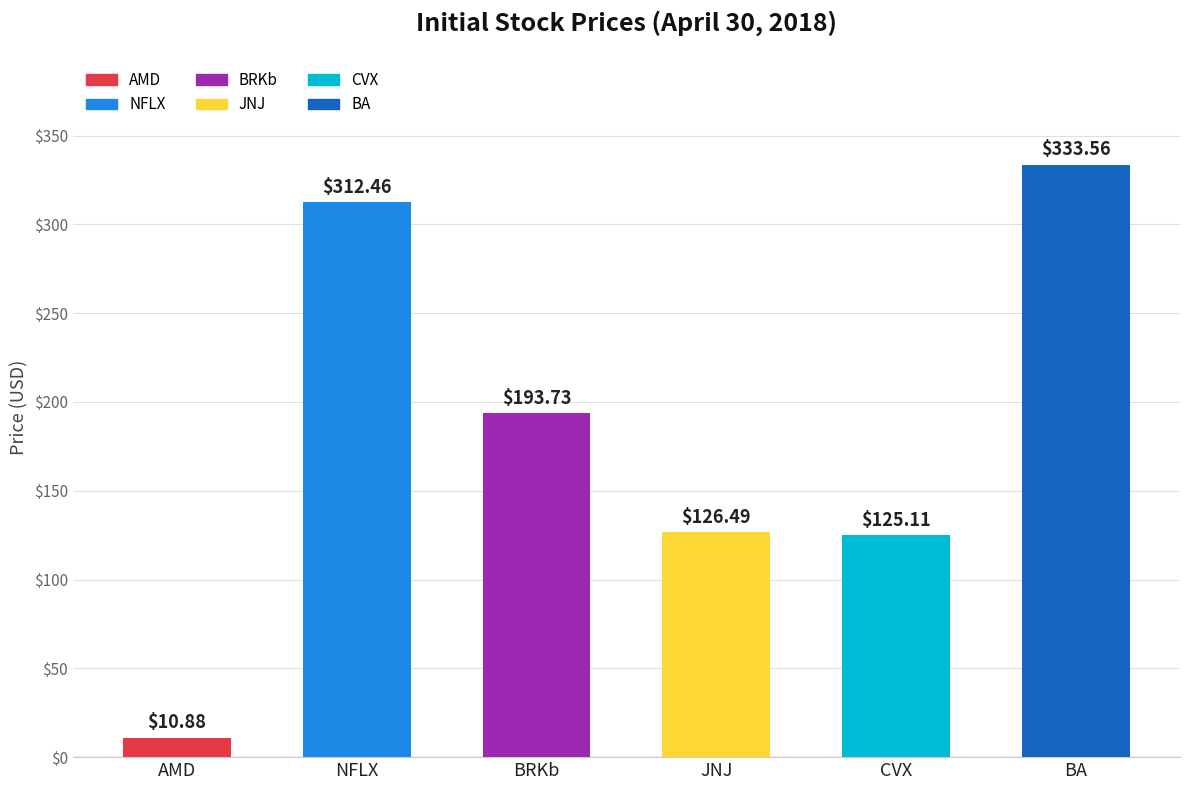

Which has a higher value, BA or BRKb?

BA